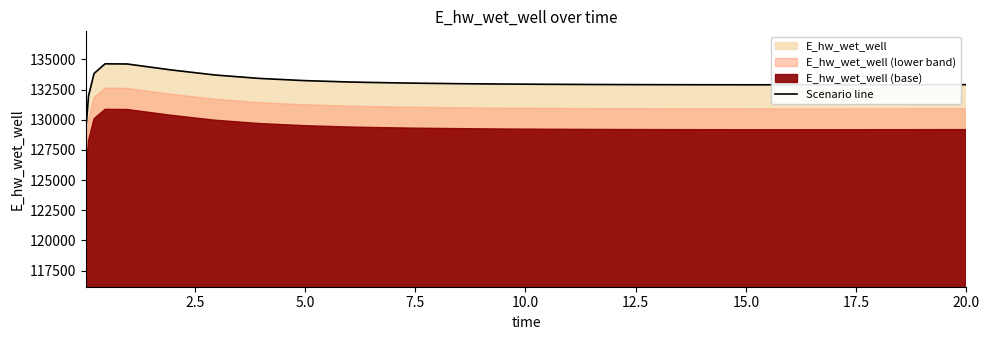

What is the highest value of the Scenario line series?

134628.3